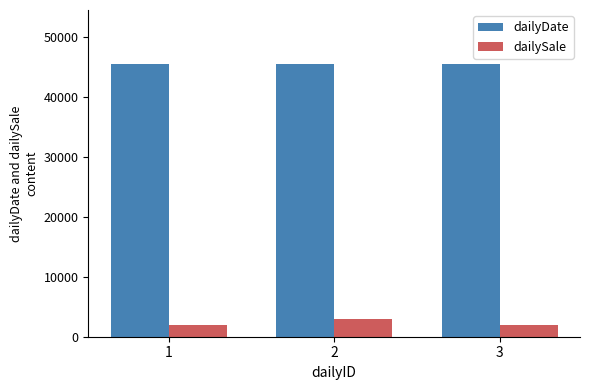

At which category is the sum across all series the highest?

2